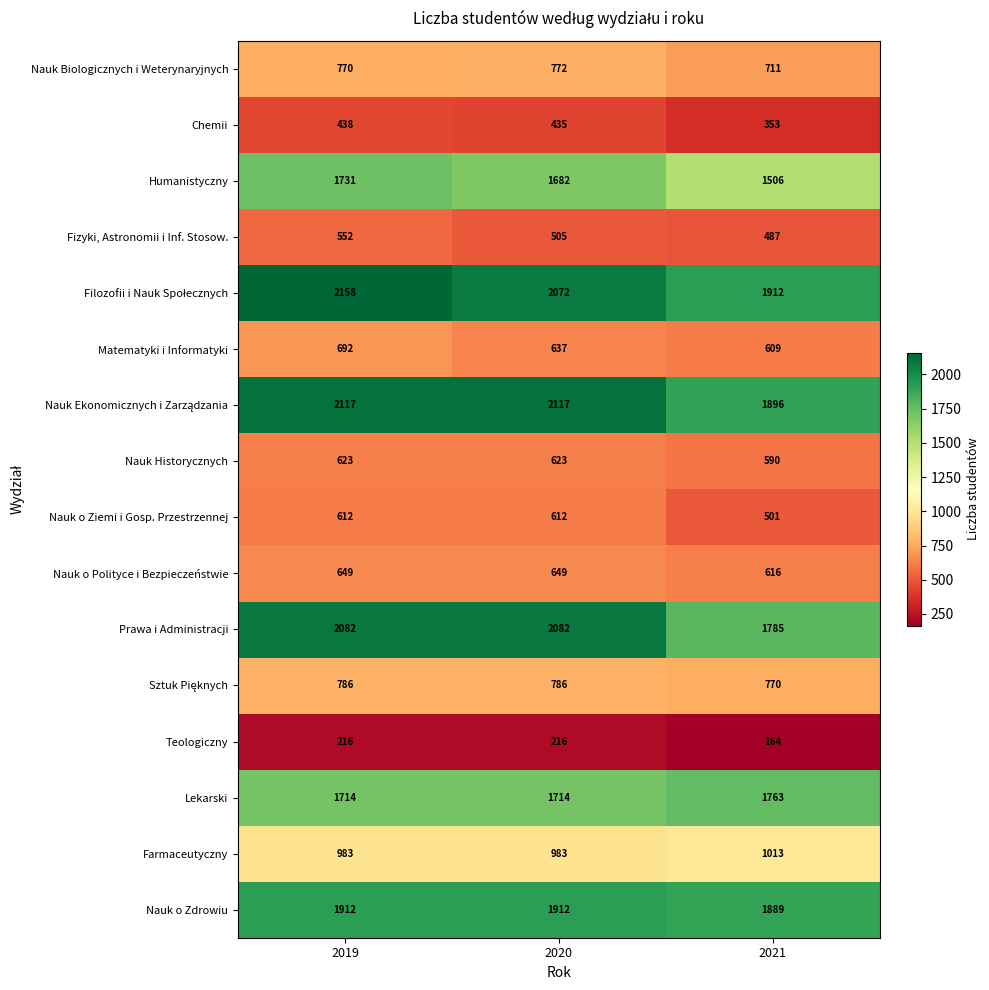

At how many categories does at least one series exceed 1885?

3